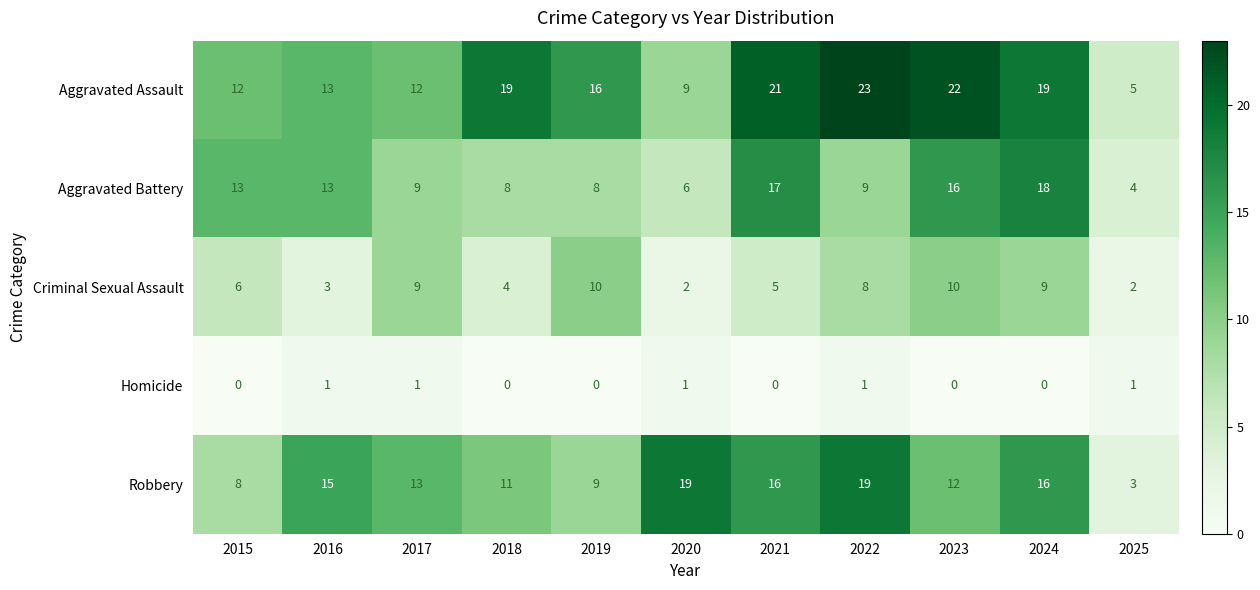

What is the sum of the Aggravated Battery values at 2017 and 2025?

13